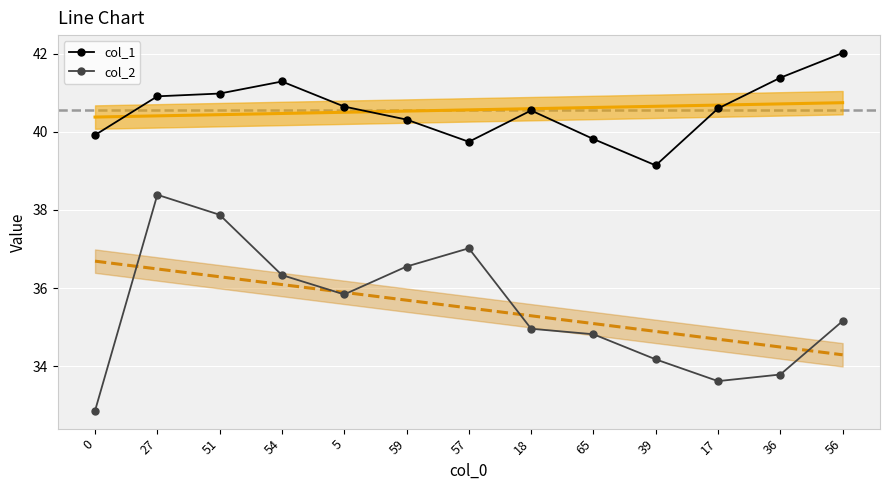

What is the sum of the col_1 values at 39 and 56?

81.2